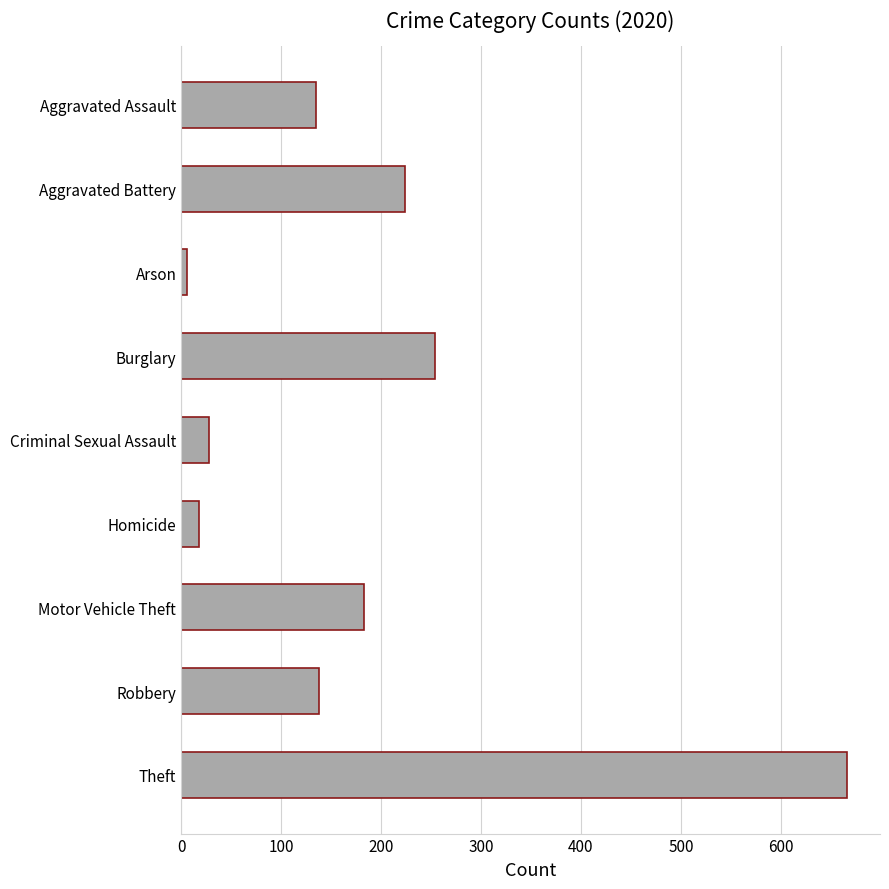

What is the label of the 4th bar from the bottom?

Homicide